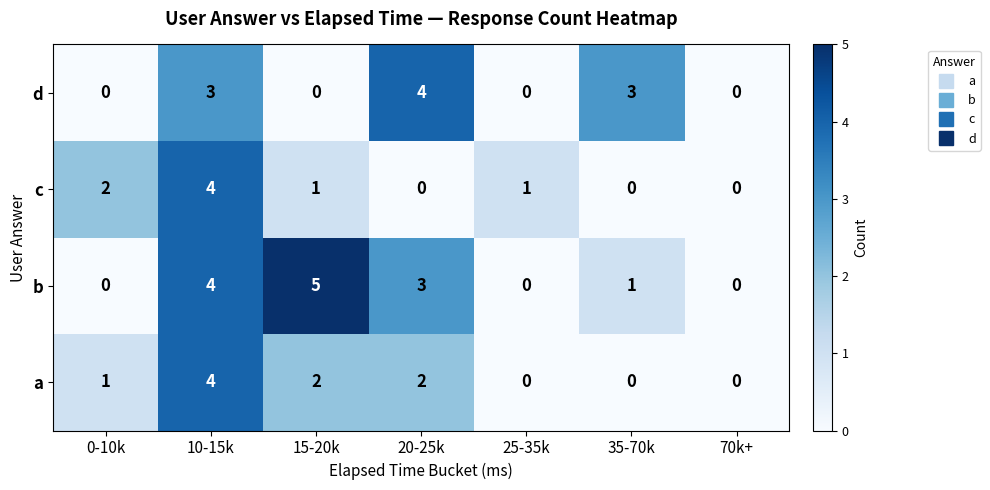

Which series has the widest spread of values?

b